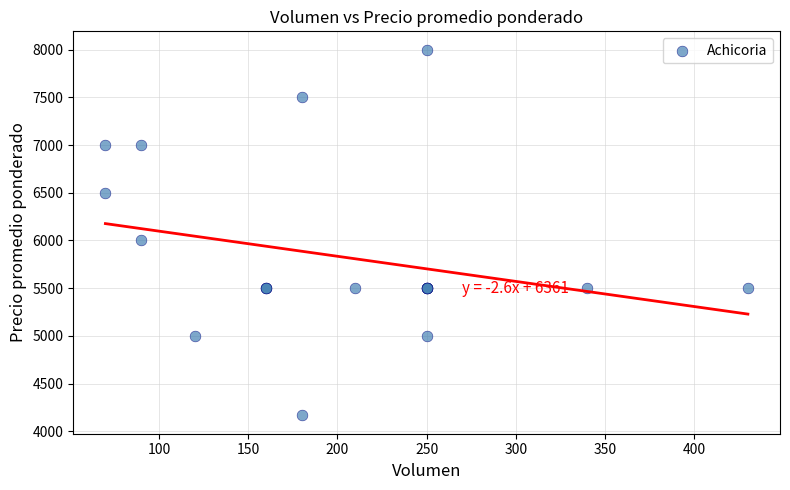

What Y value in the scatter plot is closest to 6083?

6000